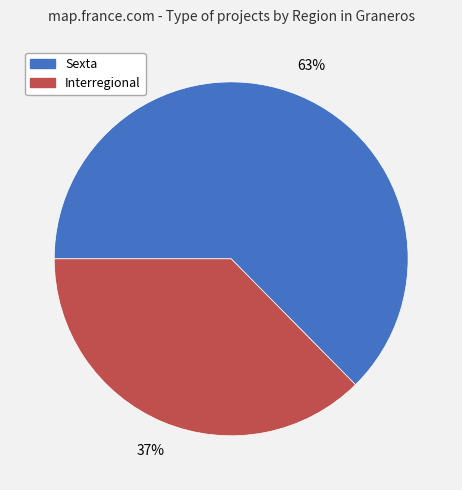

Is the sum of Interregional and Sexta greater than half?

Yes